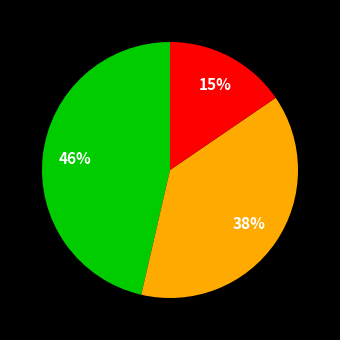

To the nearest percent, what is the average slice percentage?

33%